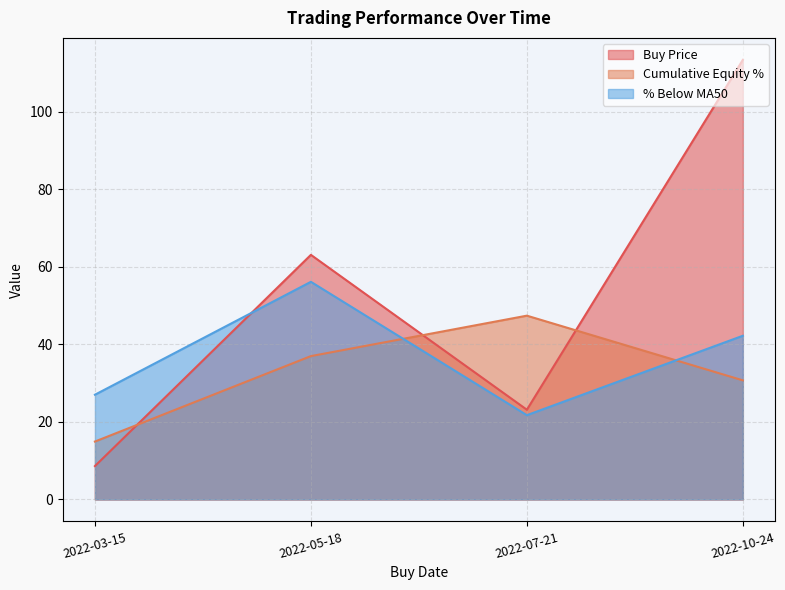

What is the difference between the highest and lowest values at 2022-07-21?

25.7